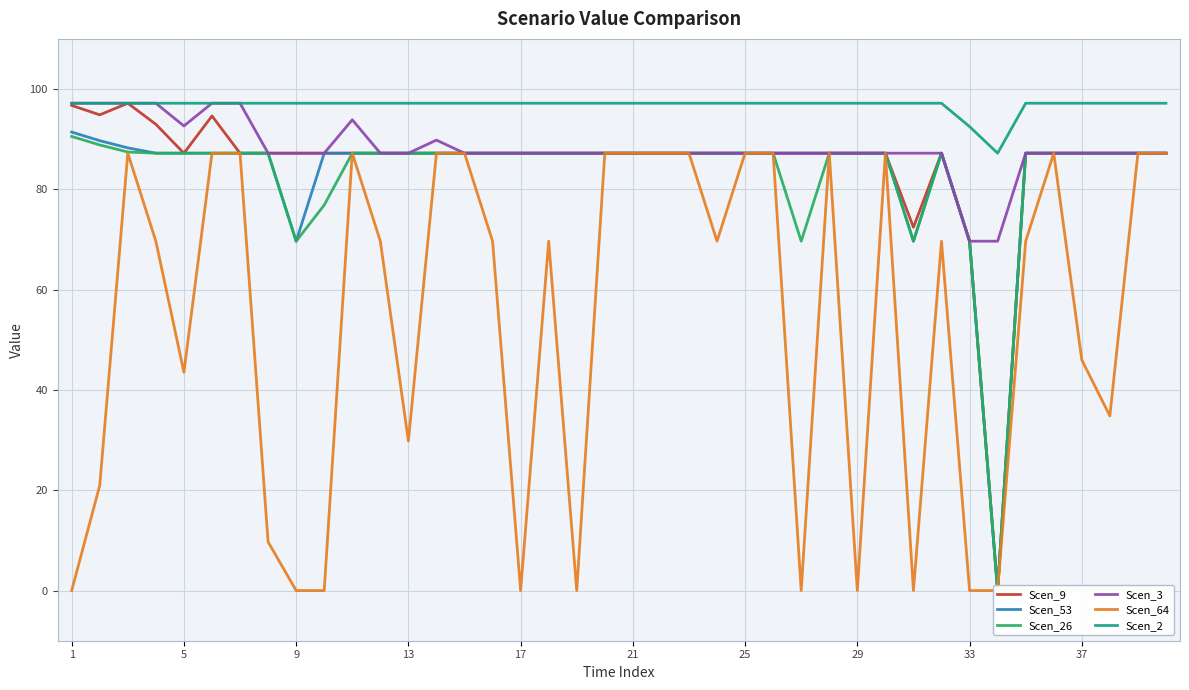

The value of Scen_2 at 17 is 62.3. True or false?

False